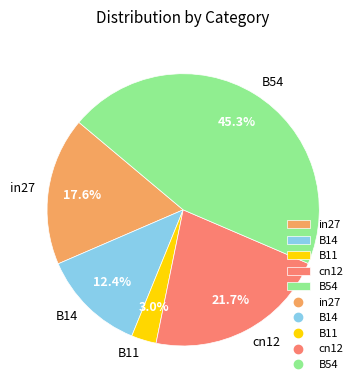

Does any single category account for the majority?

No